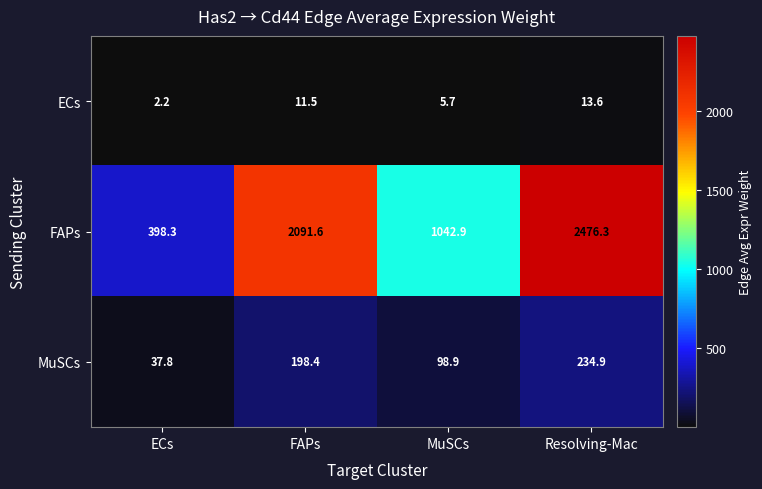

Rank the series by their maximum value, from highest to lowest.

FAPs, MuSCs, ECs